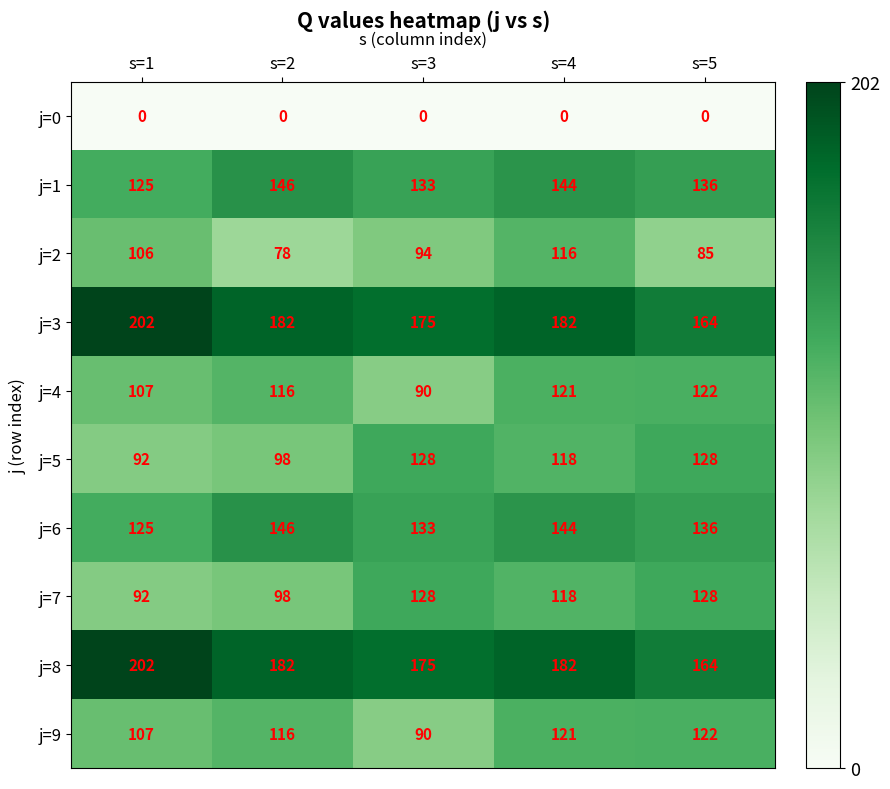

Where does the j=6 series first go above 136?

s=2